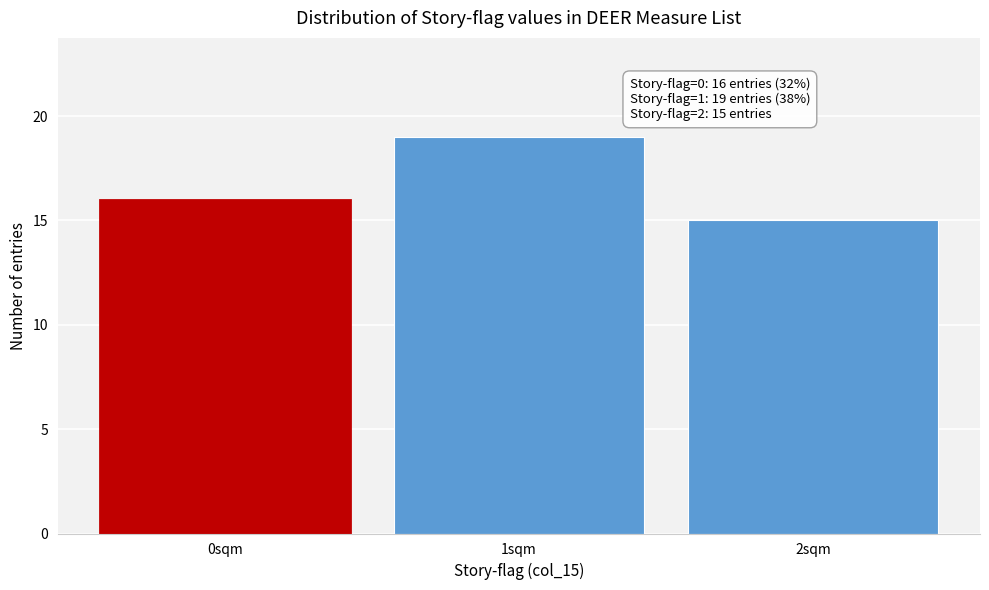

Reading right to left, transcribe all the data shown in this chart.

2sqm=15	1sqm=19	0sqm=16